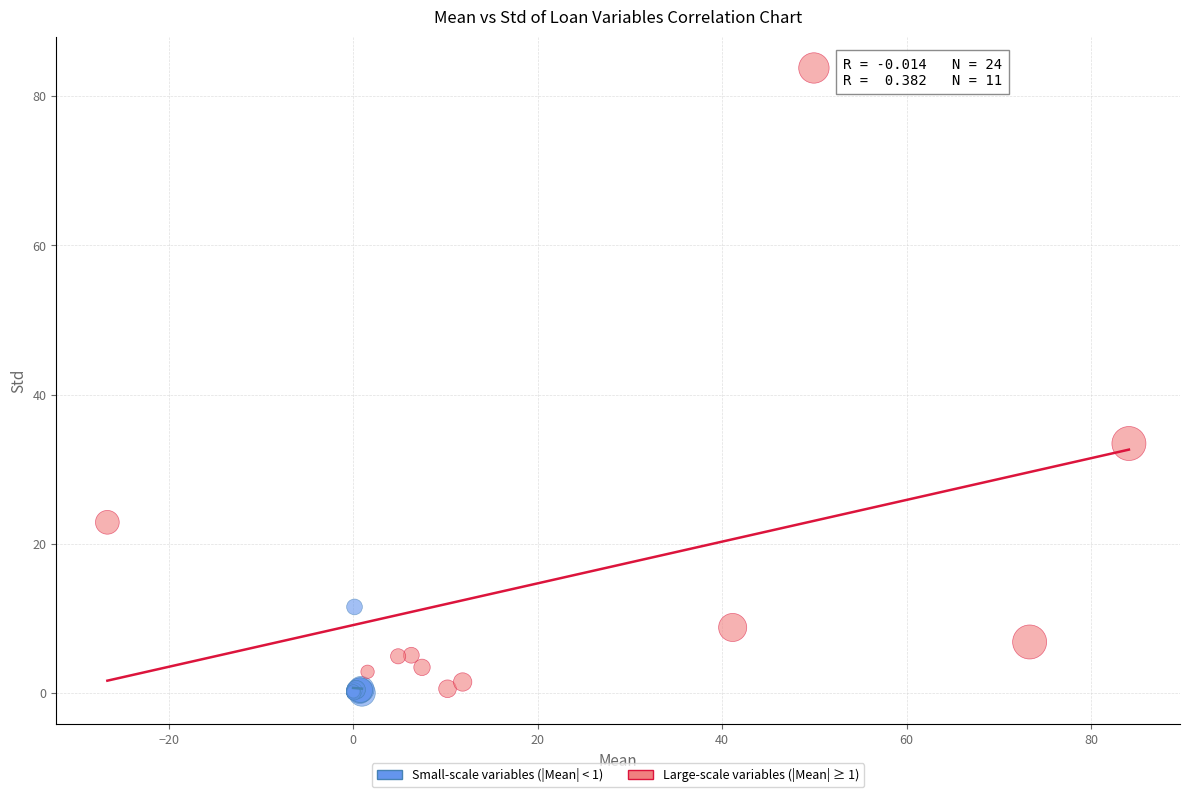

Which series reaches the maximum Y coordinate?

Large-scale variables (|Mean| ≥ 1)